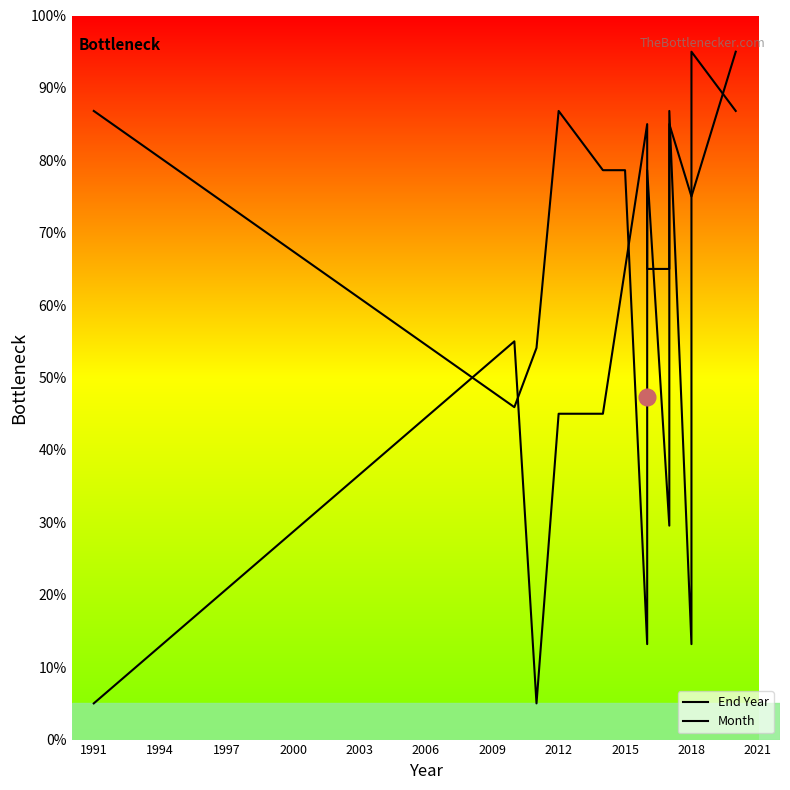

What are all the series names shown in the legend?

End Year, Month